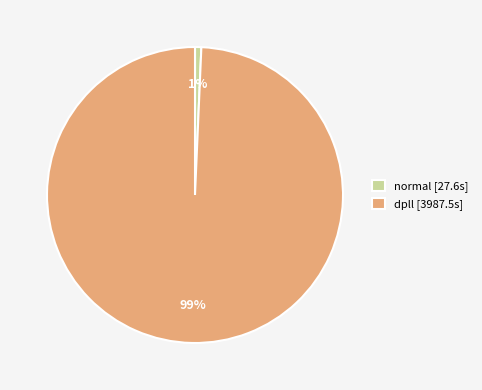

What percentage is the dpll slice, to the nearest percent?

99%